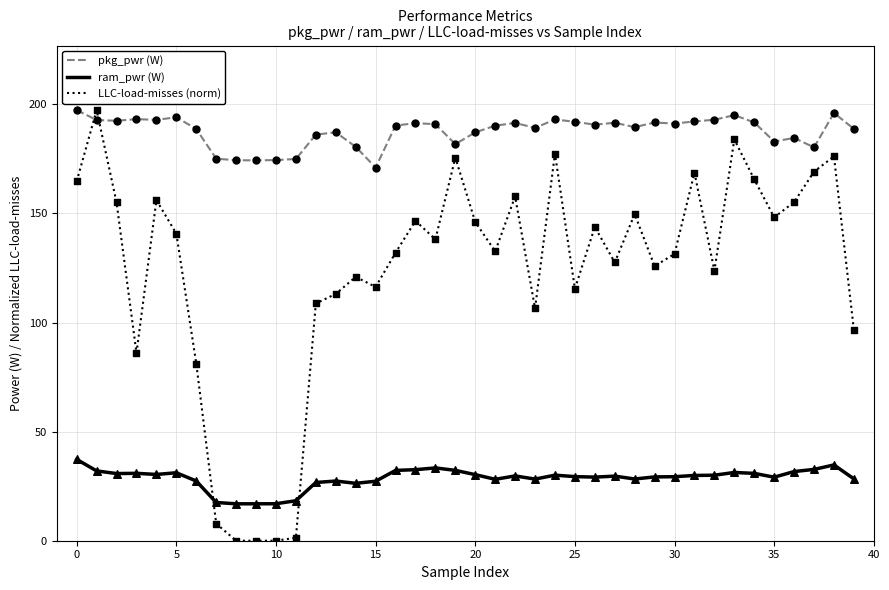

Which series has the widest spread of values?

LLC-load-misses (norm)